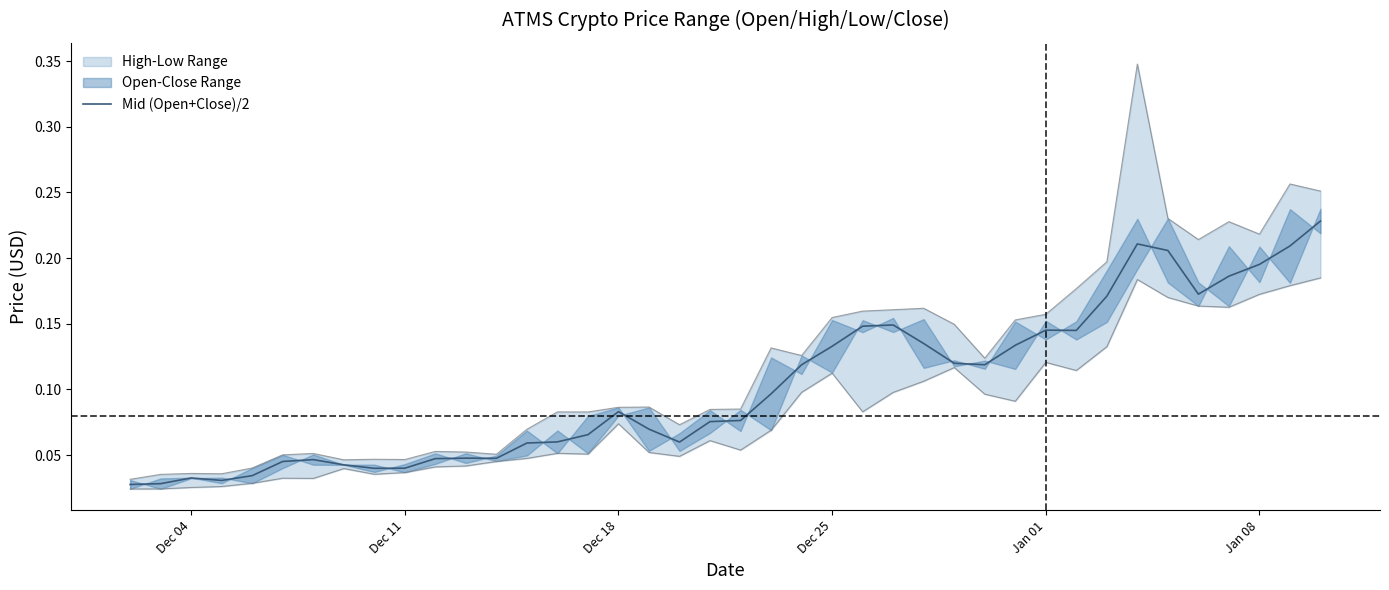

What is the sum of all values?

4.1